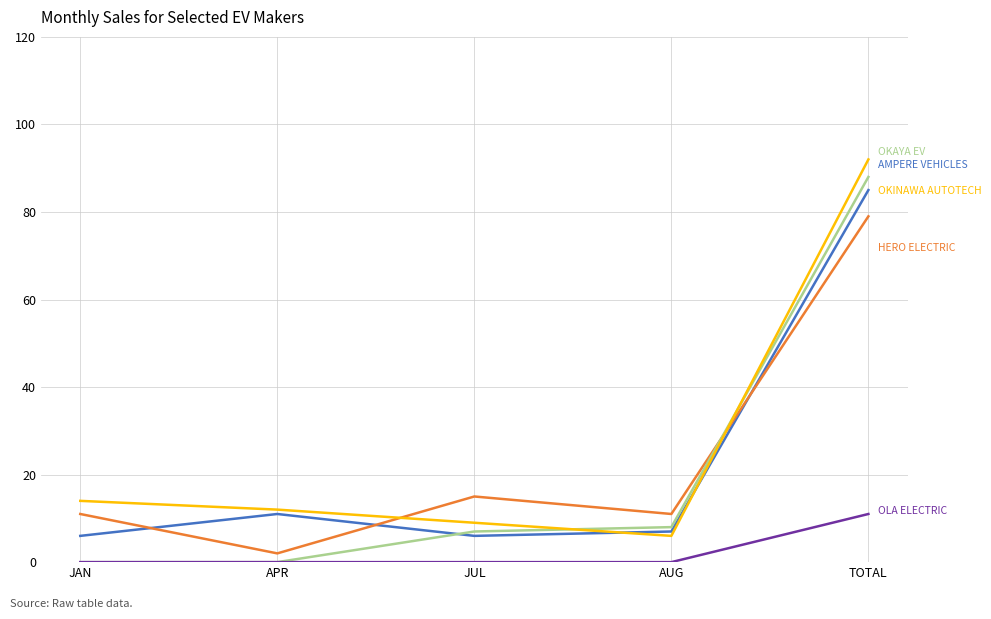

Which category has the highest value across all series?

TOTAL